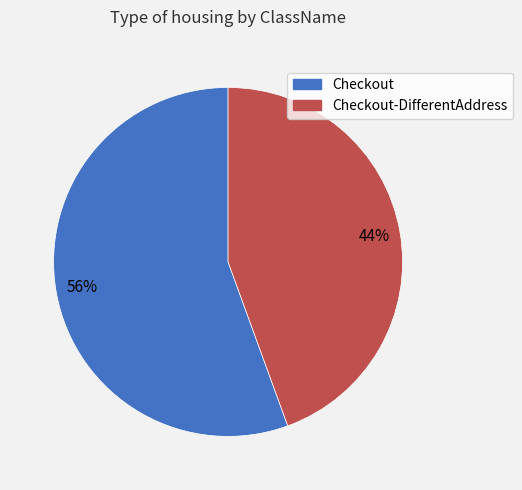

Is it true that Checkout-DifferentAddress is 51% of the pie?

False